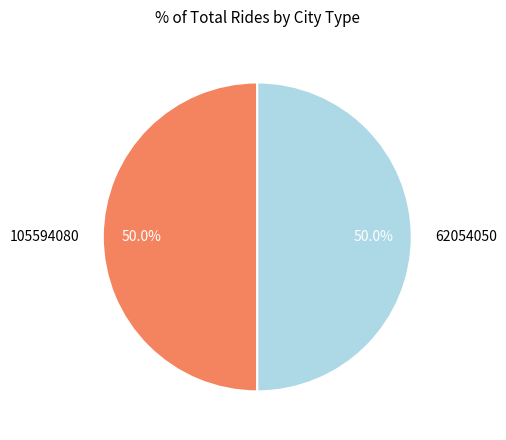

Combined, do 105594080 and 62054050 account for over 50%?

Yes